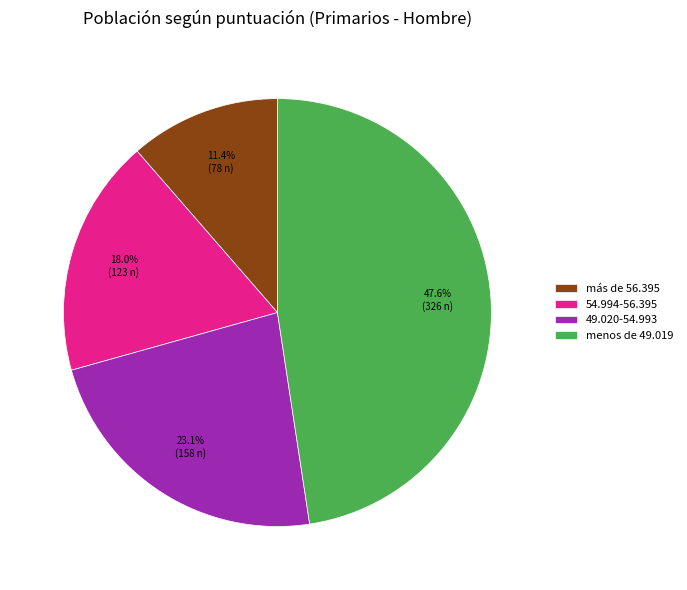

Rank the categories by value from lowest to highest.

más de 56.395, 54.994-56.395, 49.020-54.993, menos de 49.019